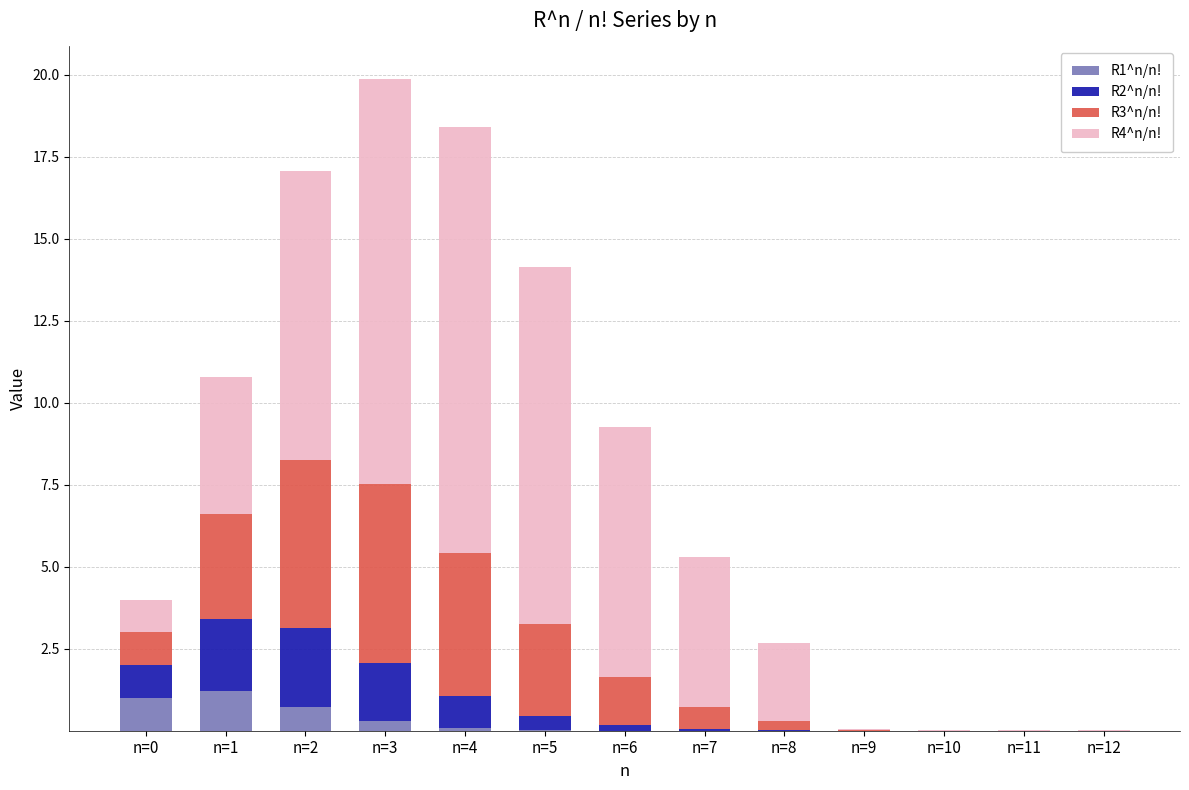

The value of R1^n/n! at n=7 is 0.0. True or false?

True